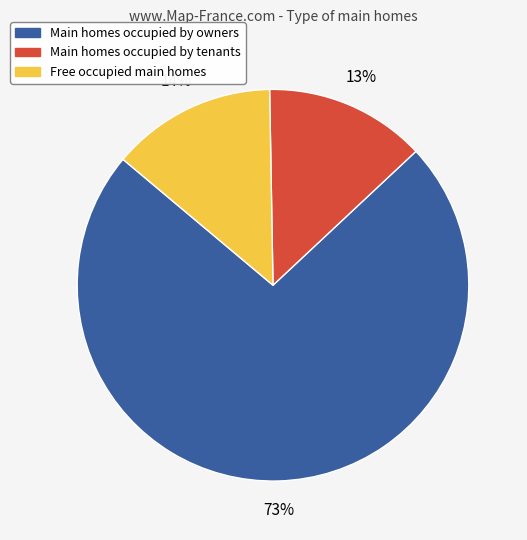

To the nearest percent, what is the average slice percentage?

33%